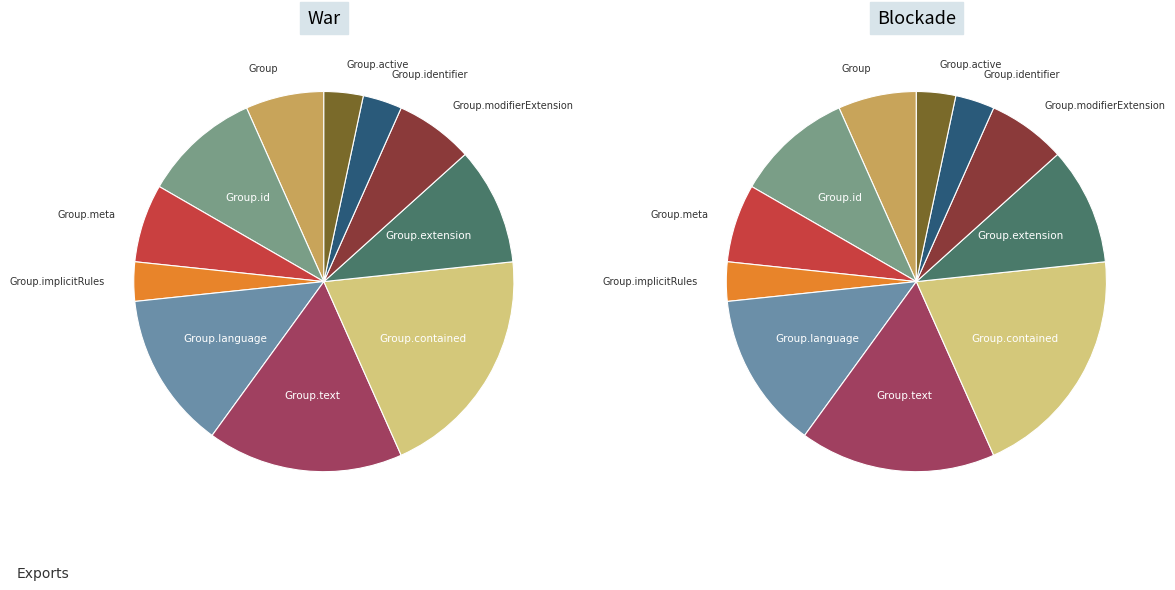

What is the total percentage of Group.contained and Group.id?

30.0%